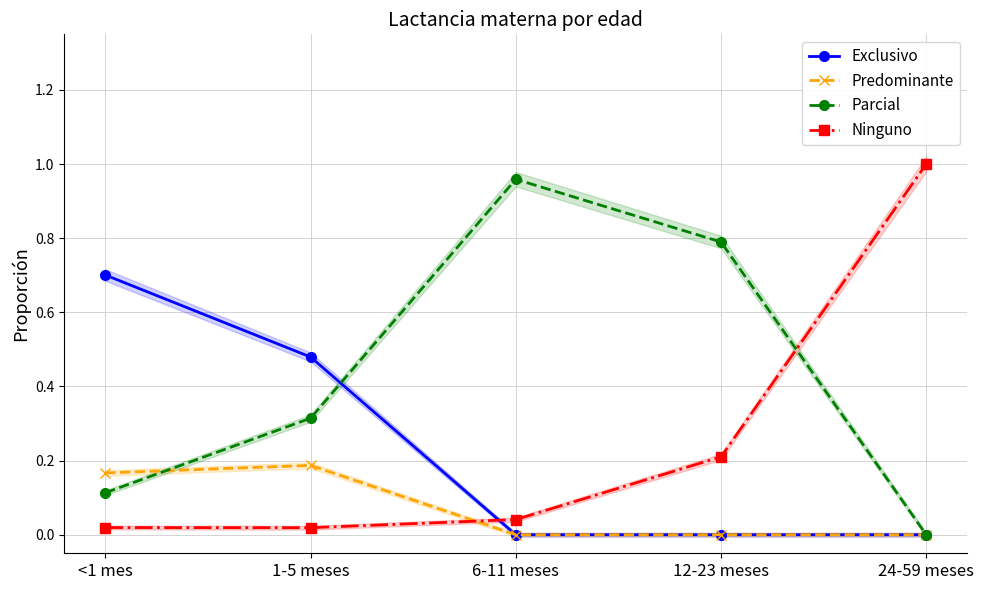

What are all the series names shown in the legend?

Exclusivo, Predominante, Parcial, Ninguno